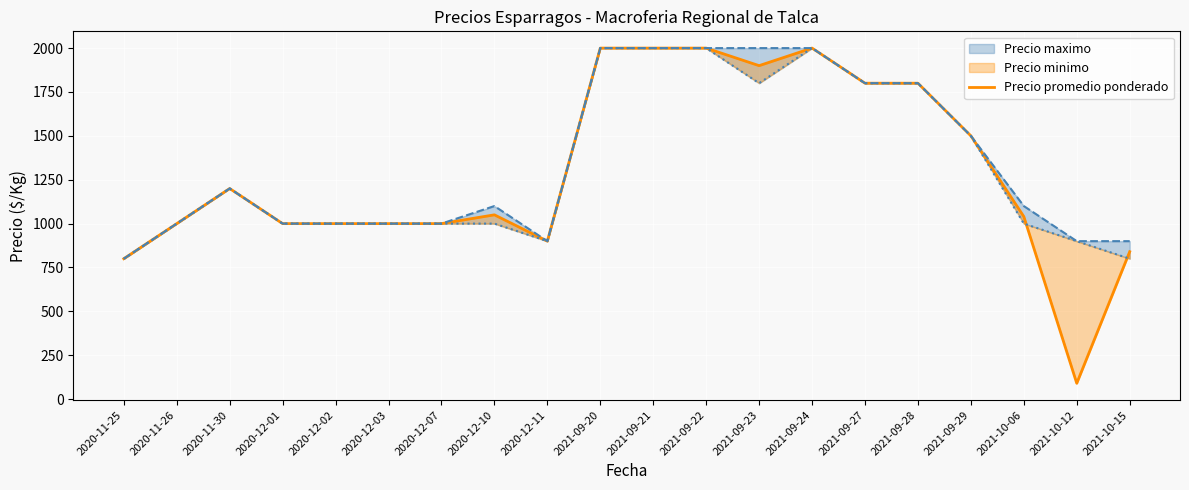

What is the difference between the second highest and minimum values?

1910